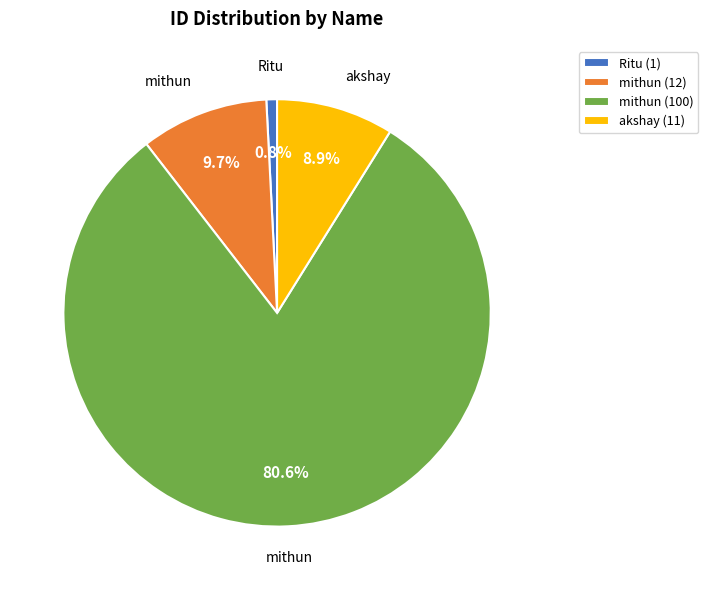

Combined, do mithun (12) and mithun (100) account for over 50%?

Yes